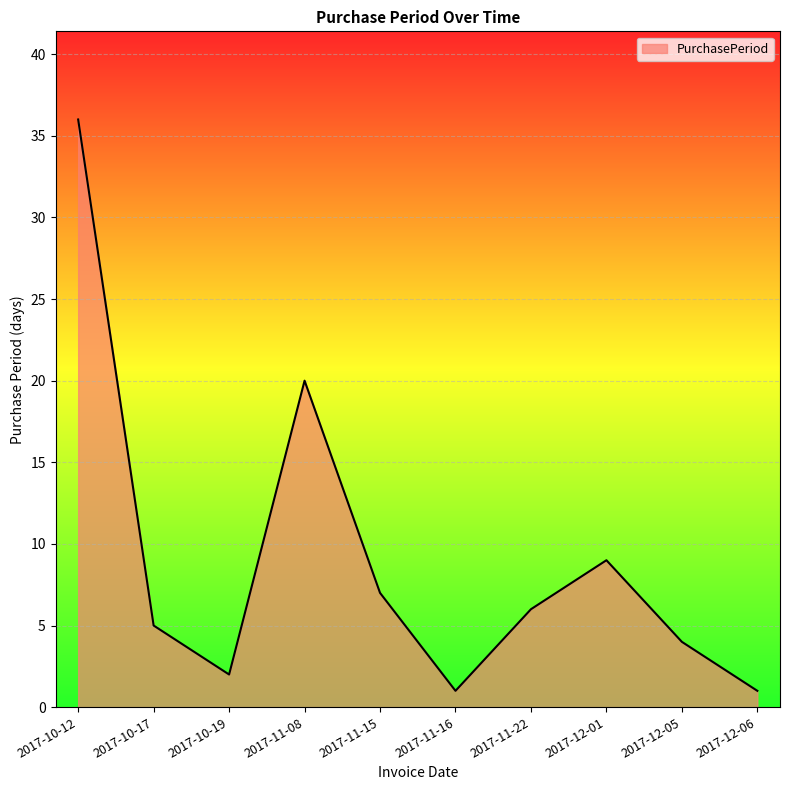

Which has a higher value, 2017-10-17 or 2017-11-22?

2017-11-22